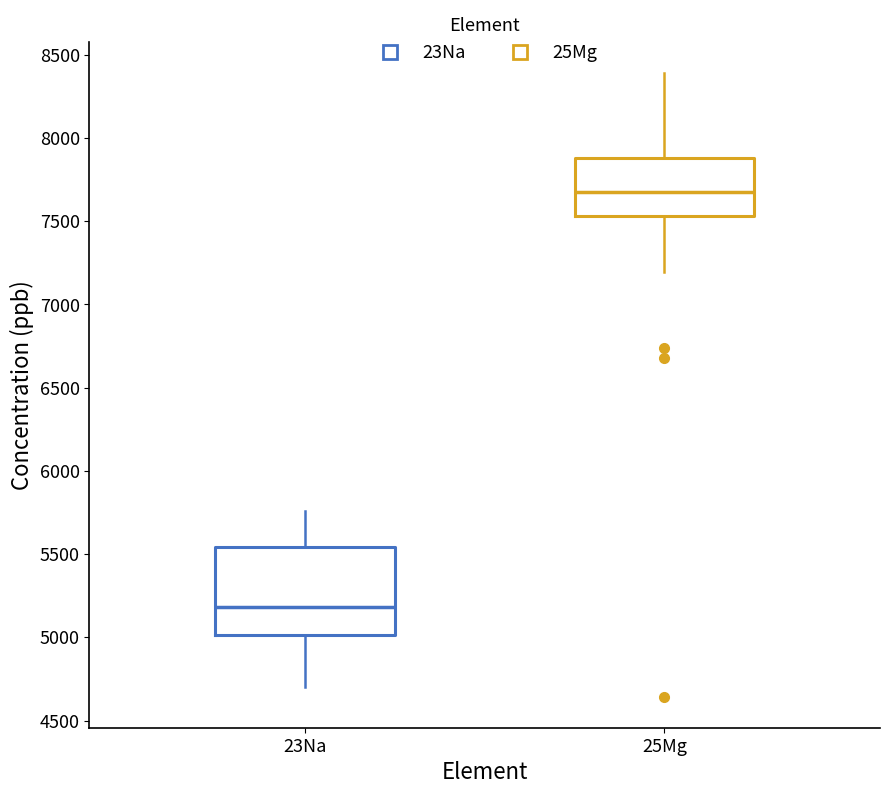

Which box's median line is the lowest?

23Na